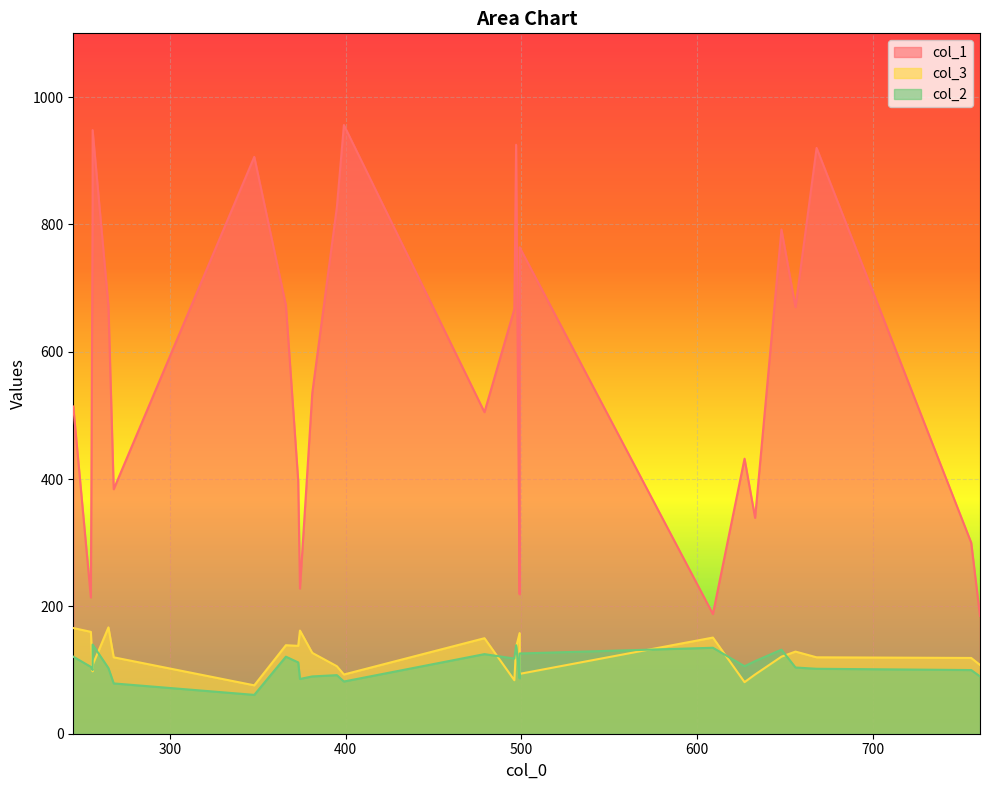

List the series in order of their peak value, highest first.

col_1, col_3, col_2